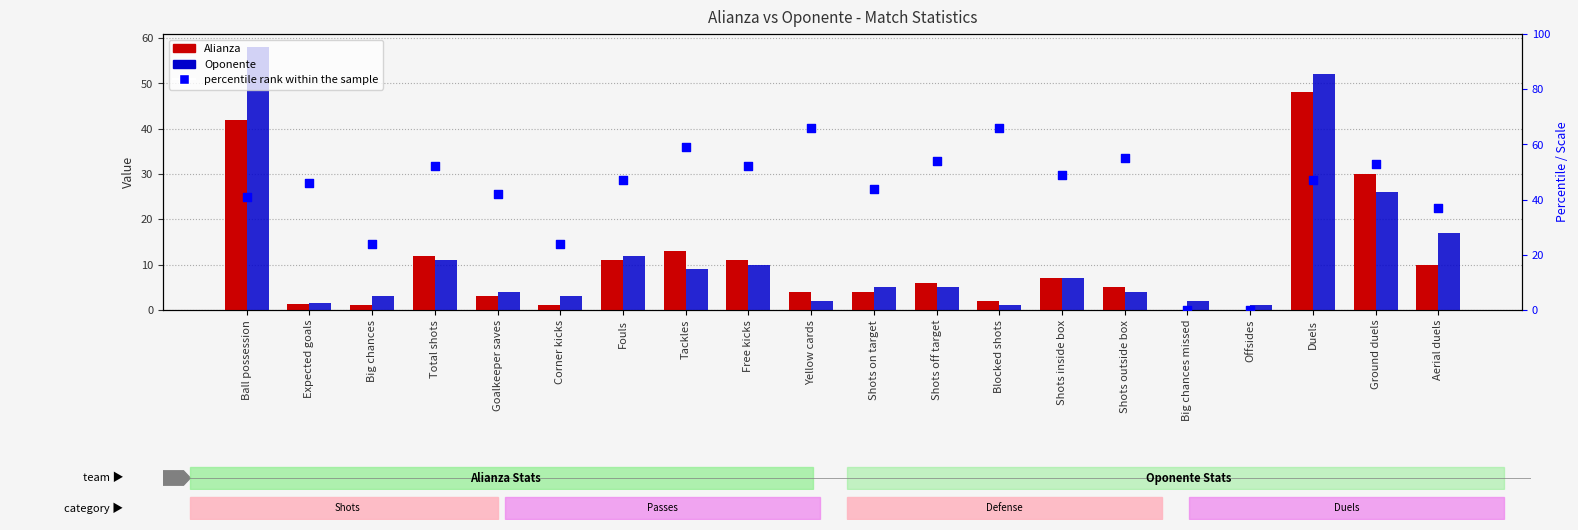

Is the value of Oponente at Big chances missed greater than the value of Alianza at Blocked shots?

No